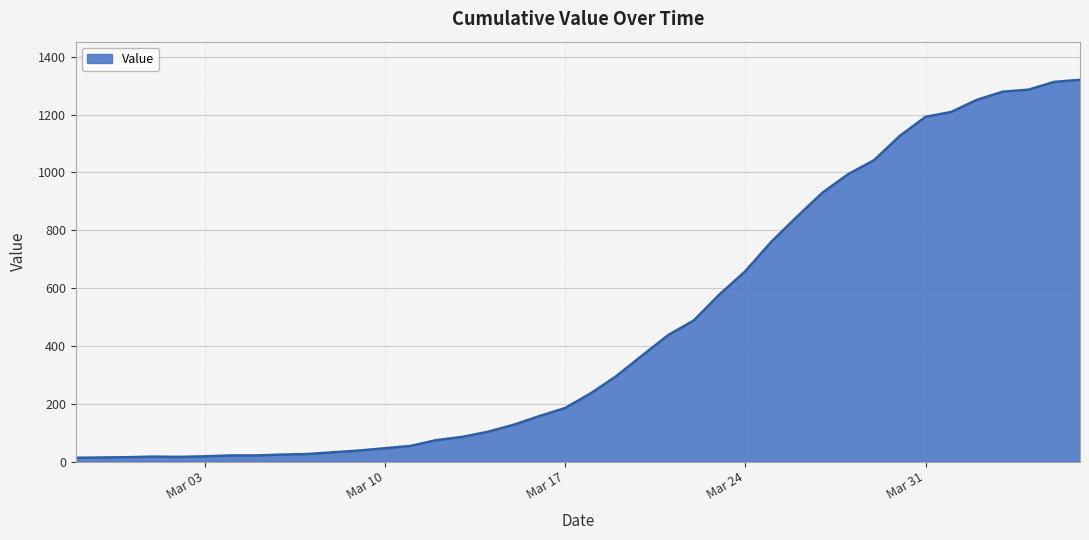

What is the difference between the maximum and minimum values?

1307